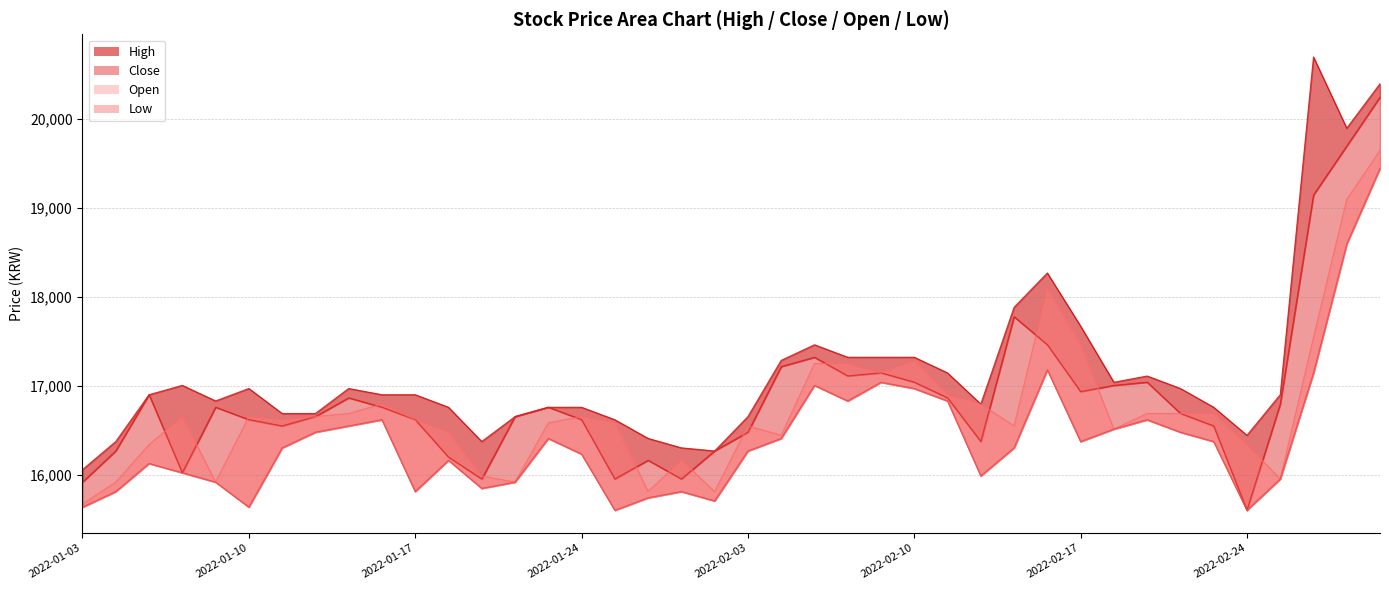

How many lines are shown in the chart?

4